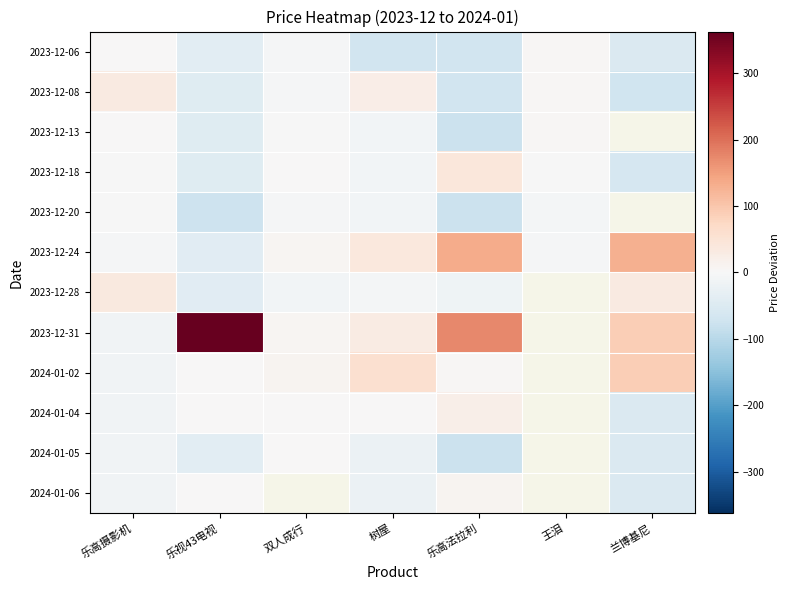

Which category has the lowest value across all series?

乐高法拉利